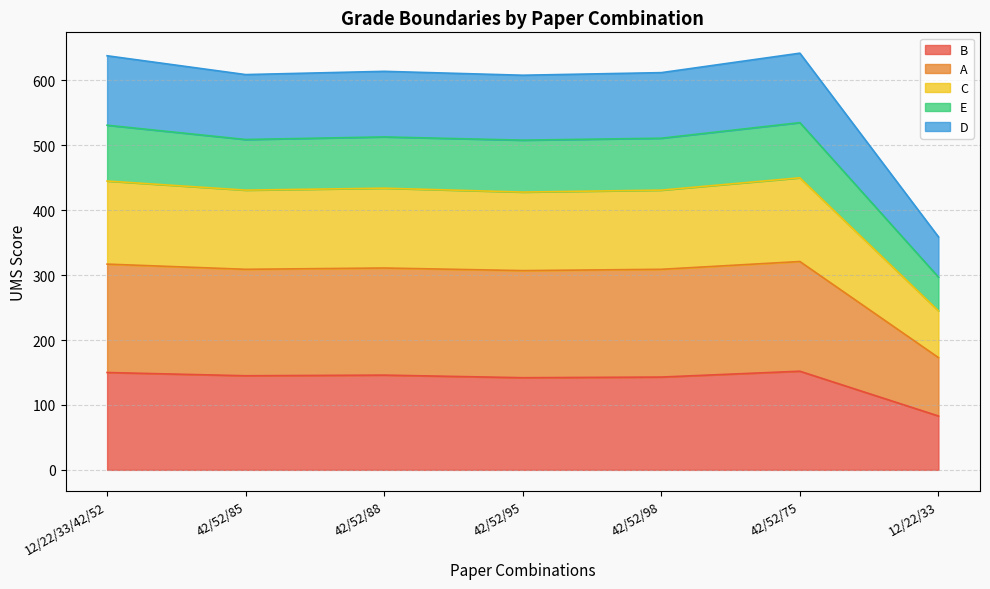

List the labels in order of A value, smallest first.

12/22/33, 42/52/95, 42/52/85, 42/52/98, 42/52/88, 12/22/33/42/52, 42/52/75